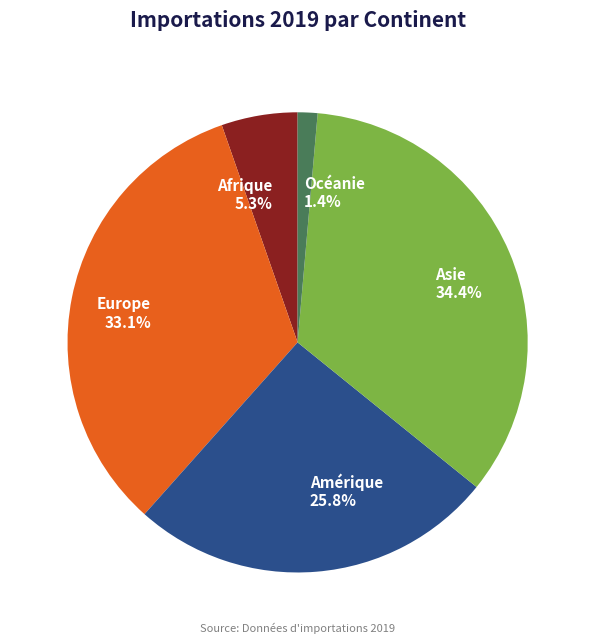

Does any single category account for the majority?

No